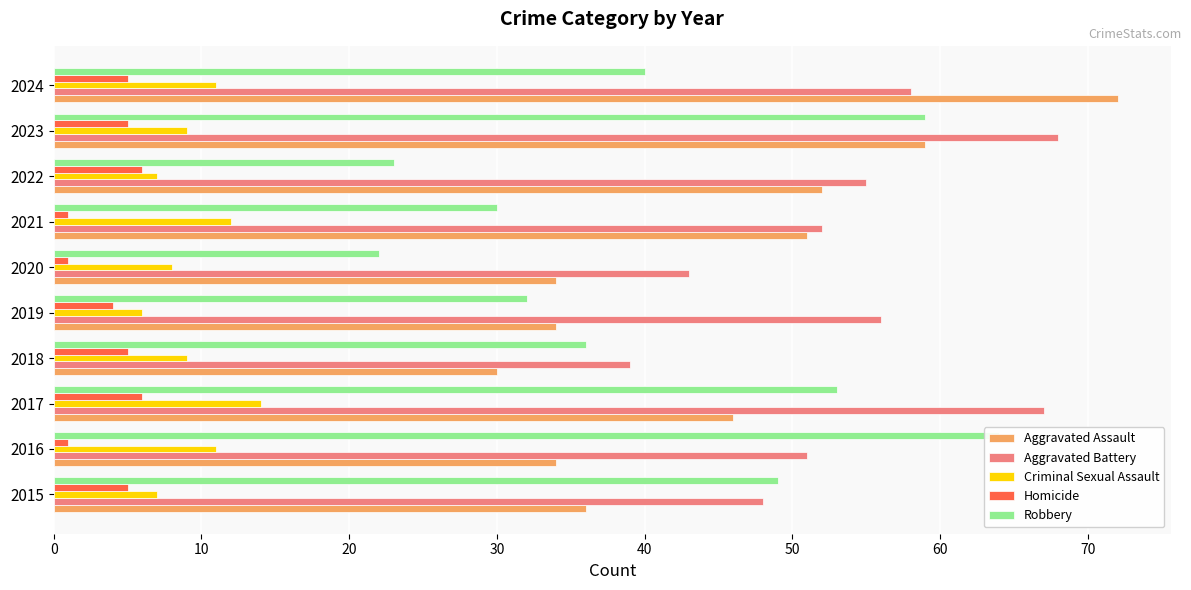

Read the Aggravated Battery value at 2021, to the nearest 10.

50